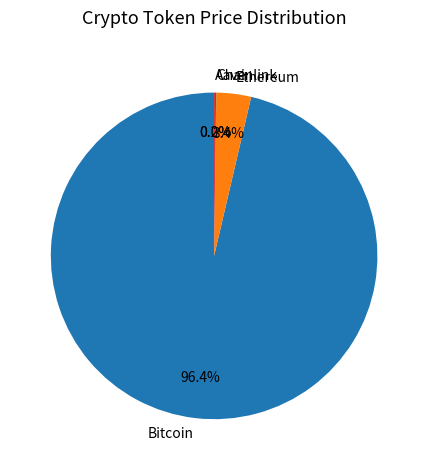

Combined, do Bitcoin and Ethereum account for over 50%?

Yes